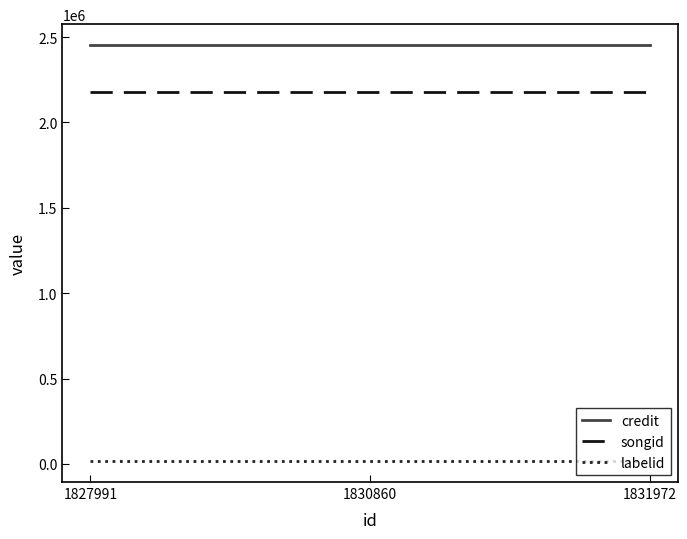

Is the value of songid at 1831972 greater than the value of credit at 1827991?

No